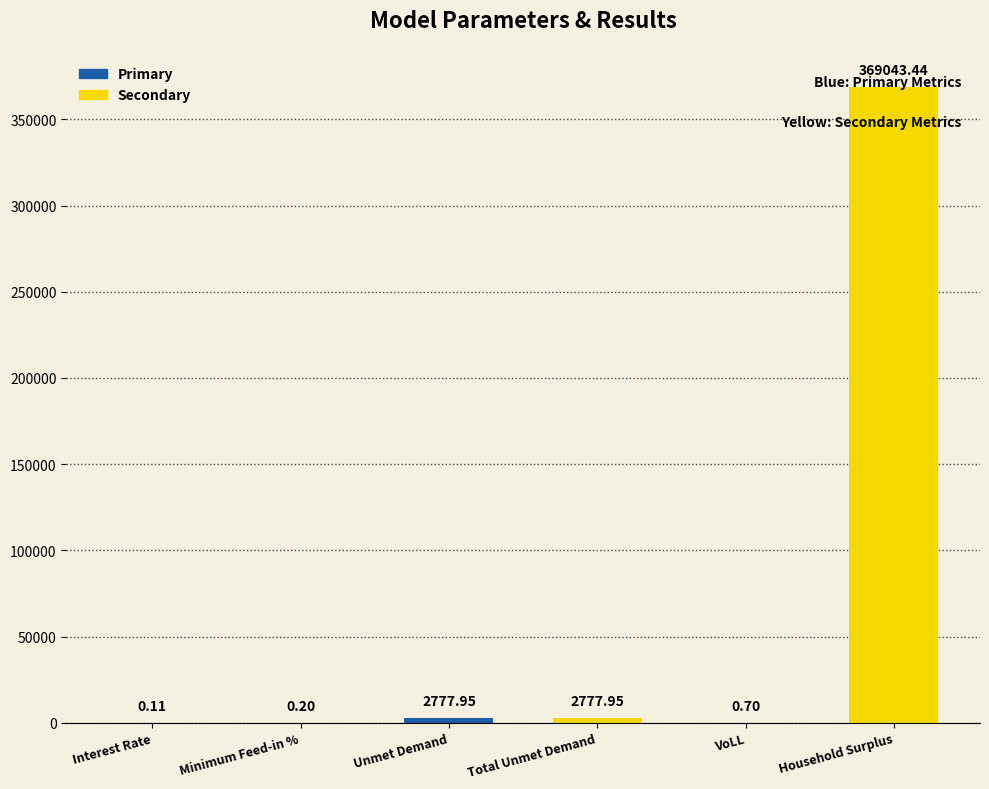

Which has a higher value, Household Surplus or Total Unmet Demand?

Household Surplus